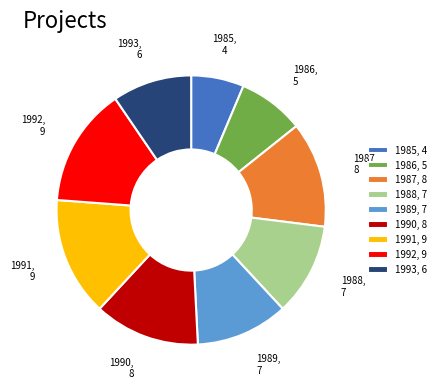

Is 1989 the majority of the pie?

No